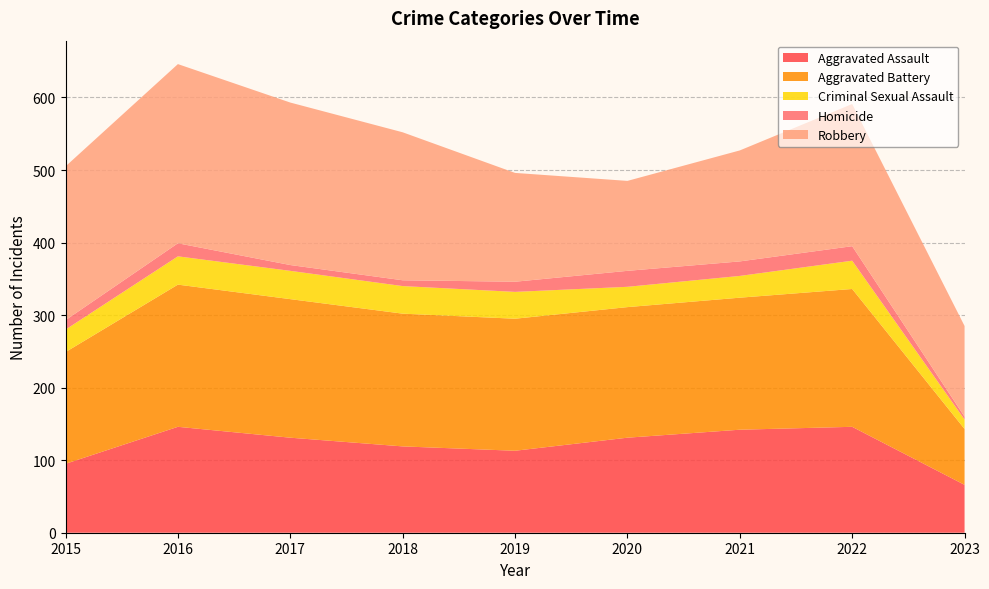

Reading right to left, transcribe all the data shown in this chart.

Aggravated Assault: 2023=66	2022=146	2021=142	2020=131	2019=113	2018=119	2017=131	2016=146	2015=95
Aggravated Battery: 2023=77	2022=190	2021=182	2020=180	2019=182	2018=183	2017=191	2016=196	2015=154
Criminal Sexual Assault: 2023=13	2022=39	2021=30	2020=28	2019=37	2018=38	2017=39	2016=39	2015=31
Homicide: 2023=4	2022=20	2021=20	2020=22	2019=14	2018=8	2017=8	2016=18	2015=13
Robbery: 2023=125	2022=196	2021=153	2020=124	2019=150	2018=204	2017=224	2016=247	2015=212